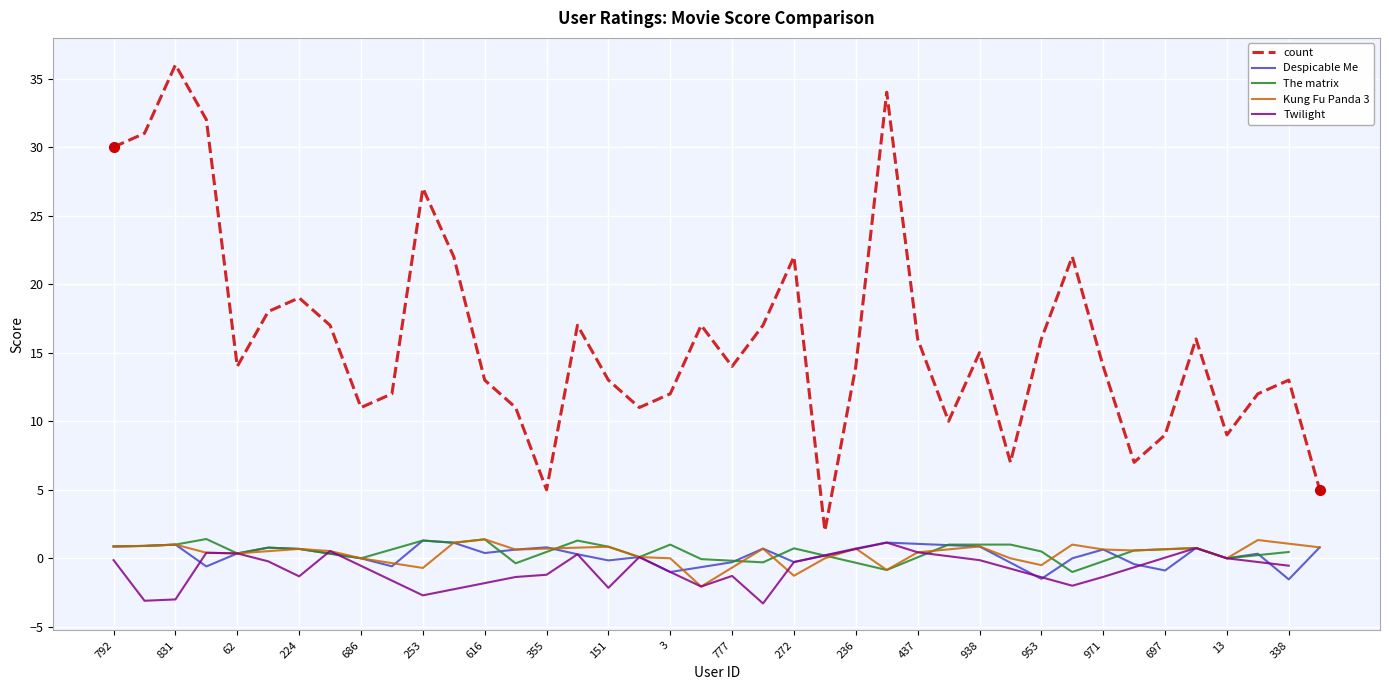

The count series shows 7 at 355. True or false?

False